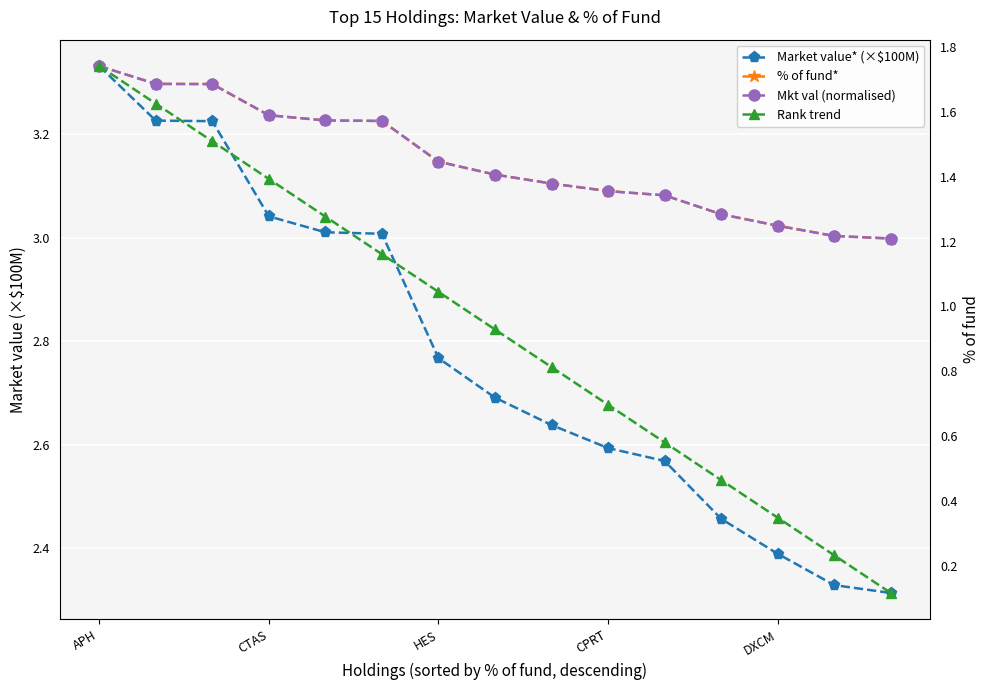

True or false: % of fund* and Mkt val (normalised) cross at least once.

True